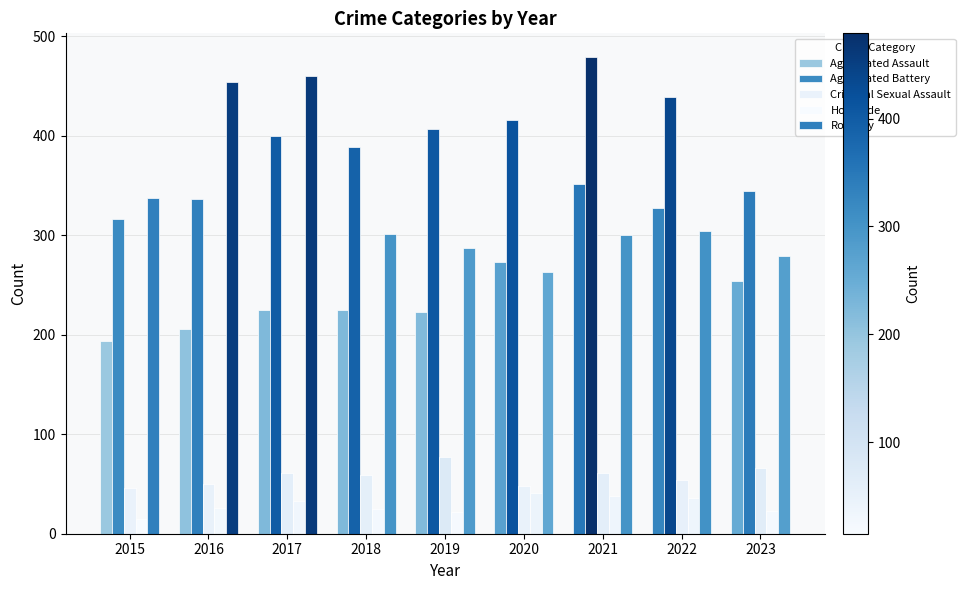

How many bars are there in total?

45